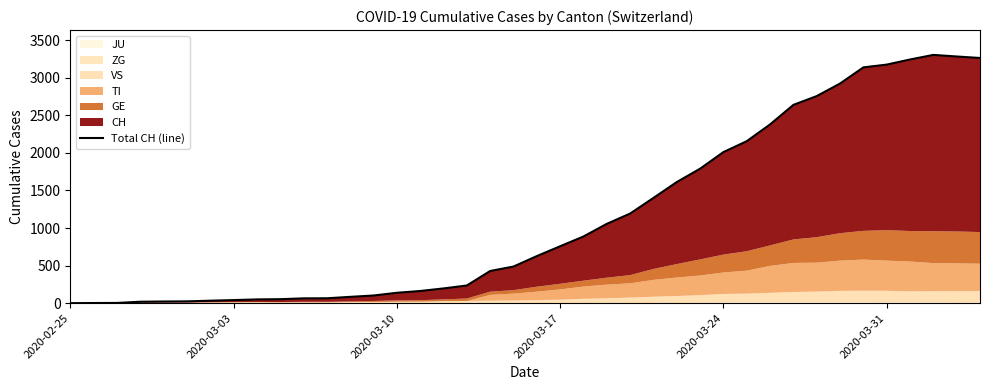

True or false: the data has more than 1 interior local peaks.

False